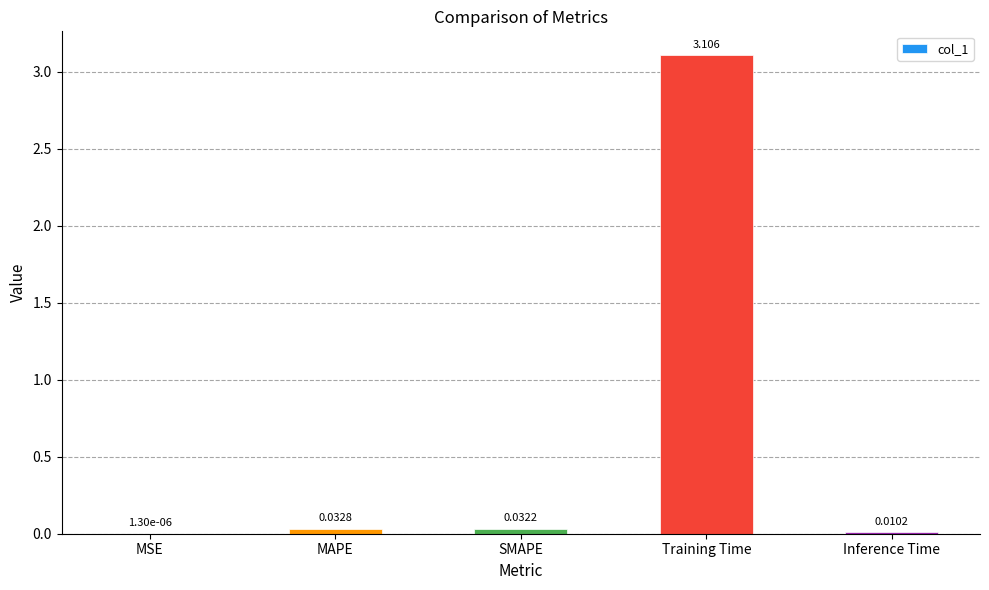

Between Training Time and SMAPE, which is larger?

Training Time